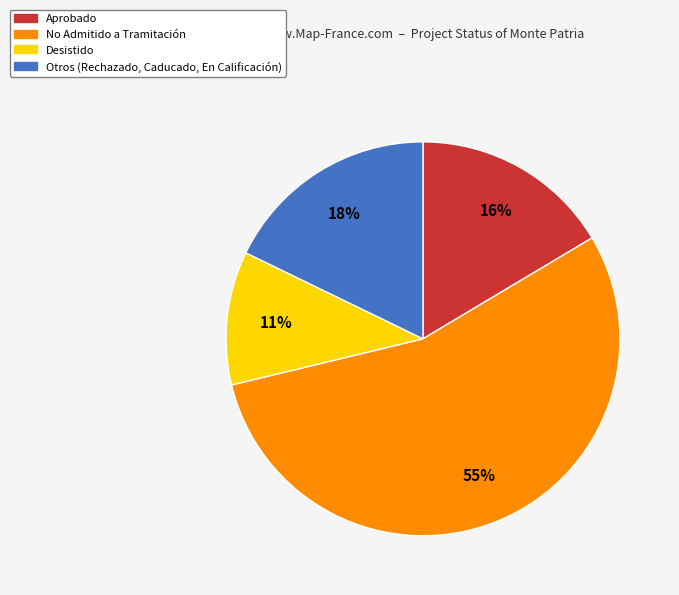

How many slices are in this pie chart?

4